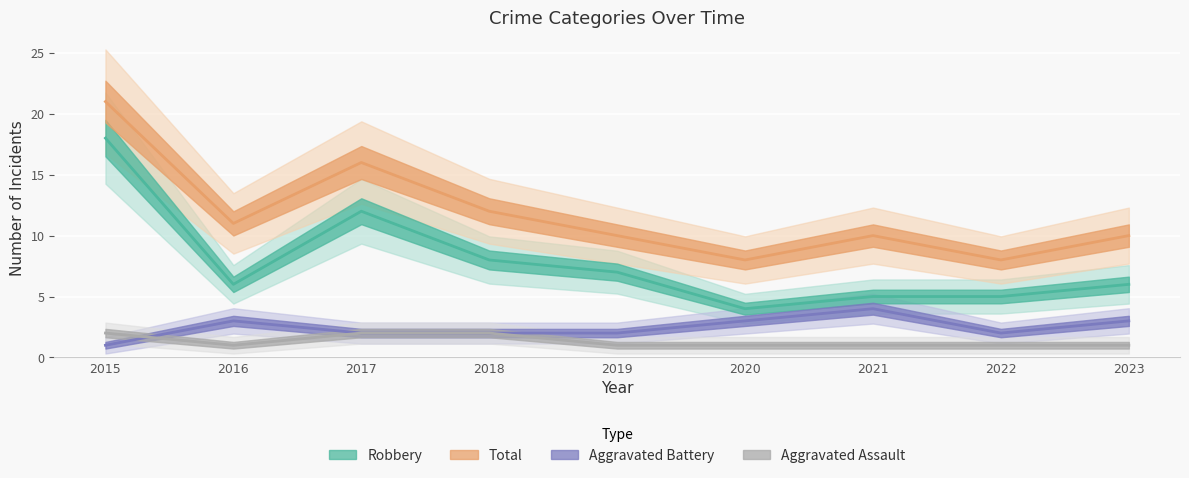

Which series has the largest total across all categories?

Total